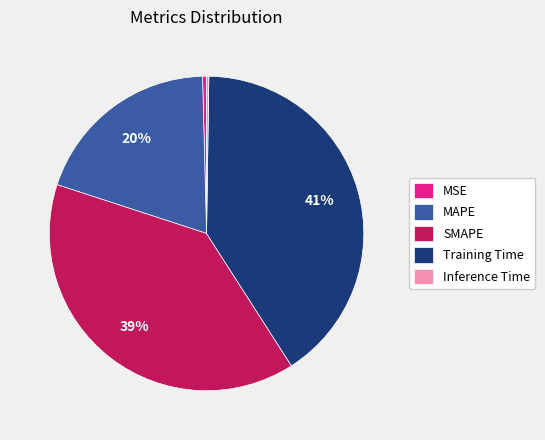

Which has a higher value, MSE or Training Time?

Training Time